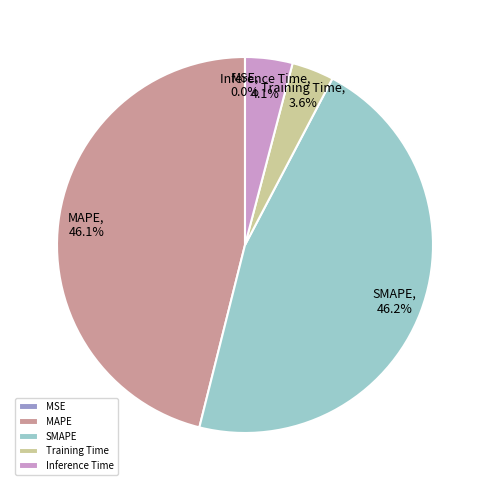

Is there any slice that represents more than half of the pie?

No